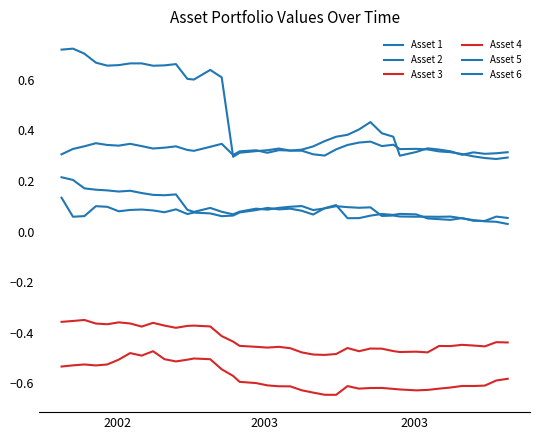

Rank the series by their maximum value, from highest to lowest.

Asset 2, Asset 1, Asset 5, Asset 6, Asset 4, Asset 3